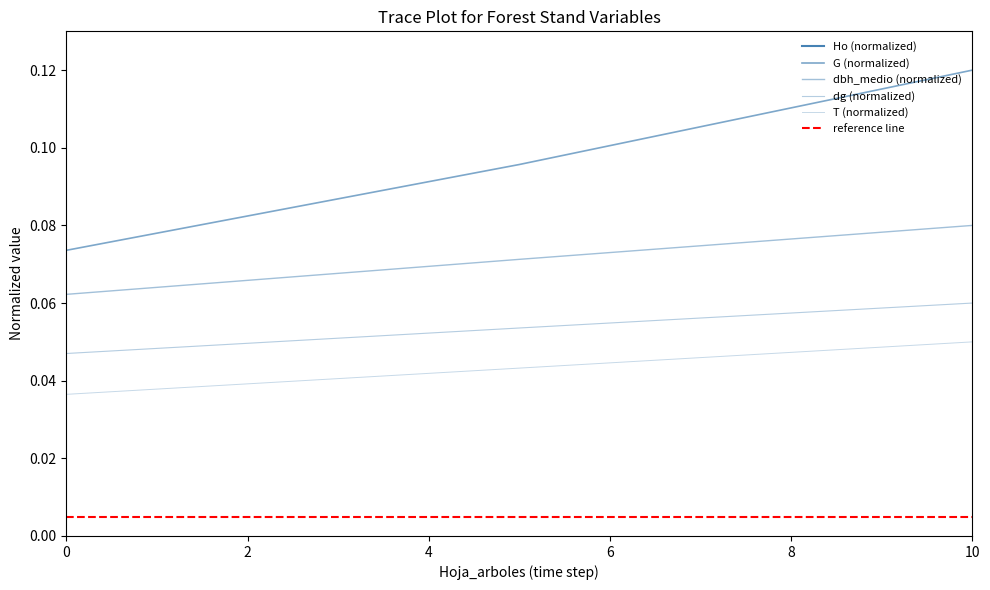

Rank the categories by dg value from highest to lowest.

10, 5, 0